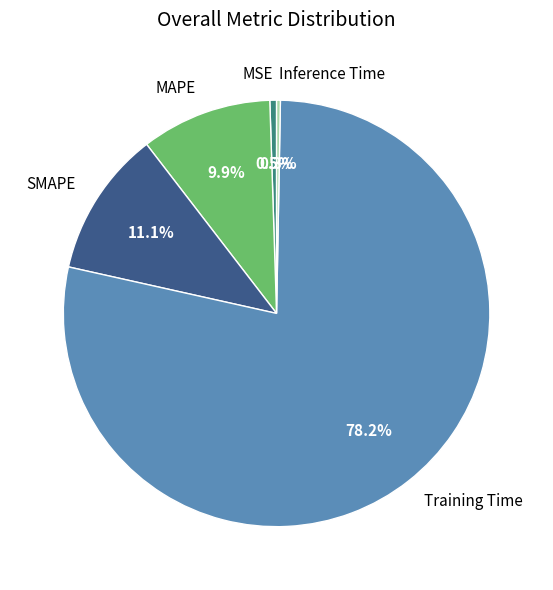

To the nearest percent, what percentage of the pie is MAPE?

10%